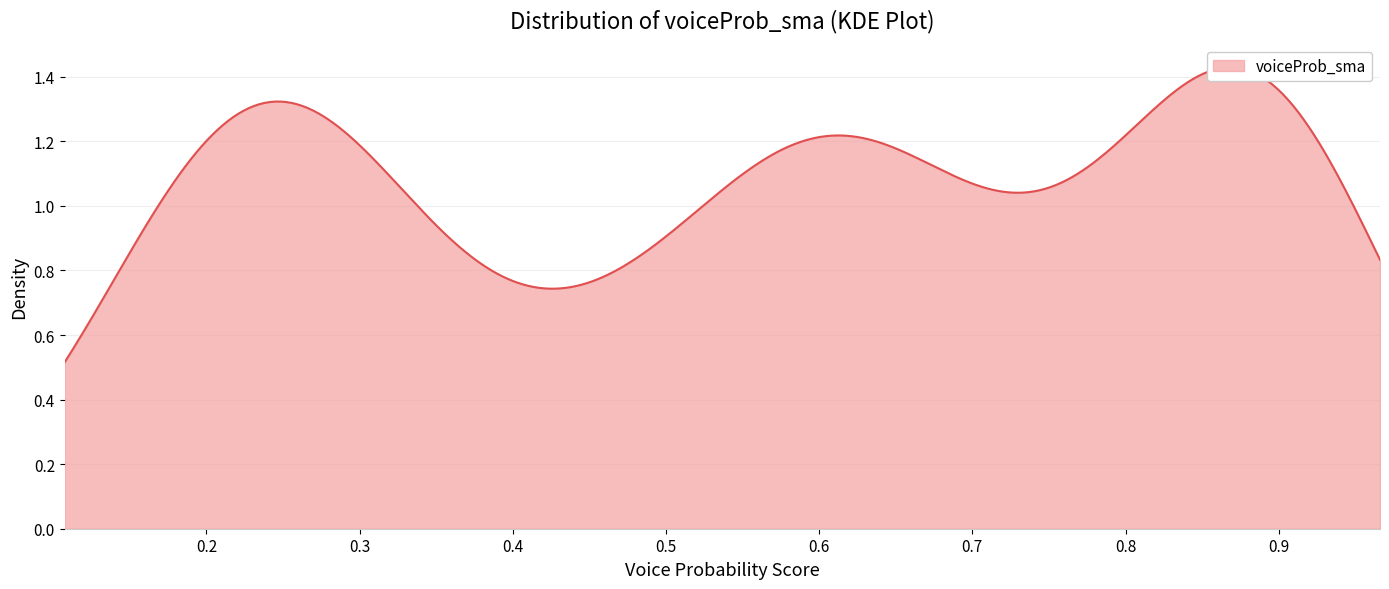

Is it true that the value at 32 is 1.4?

False